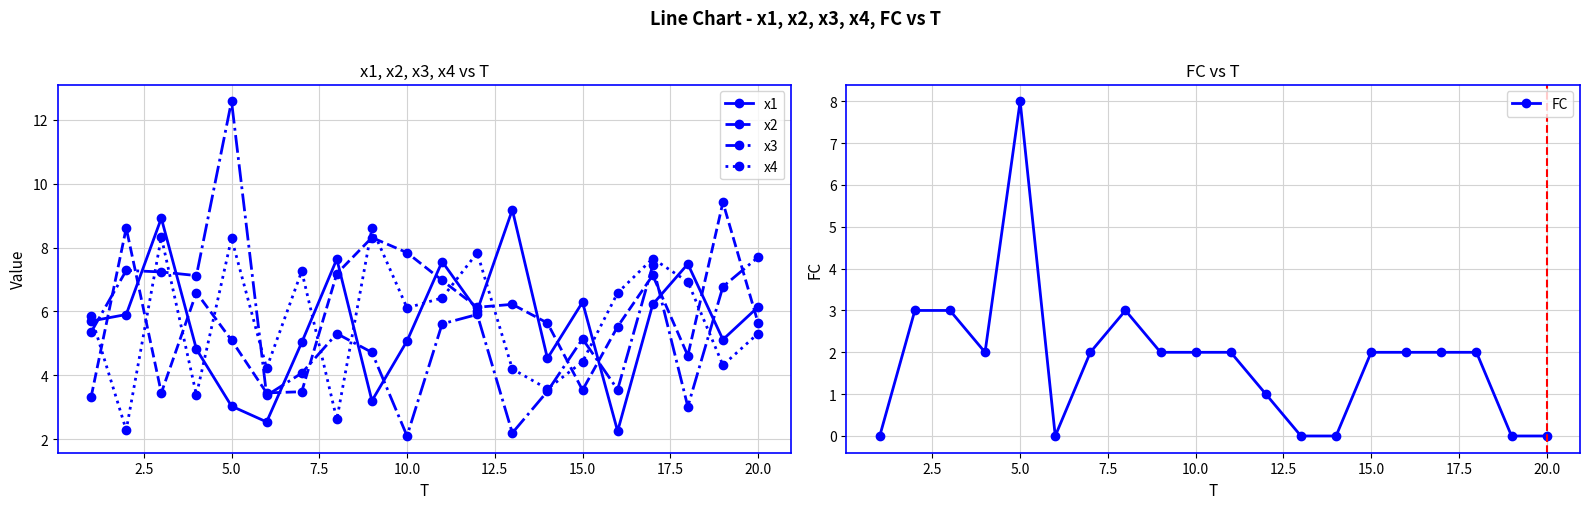

True or false: x1 has more than 1 points higher than both neighbors.

True